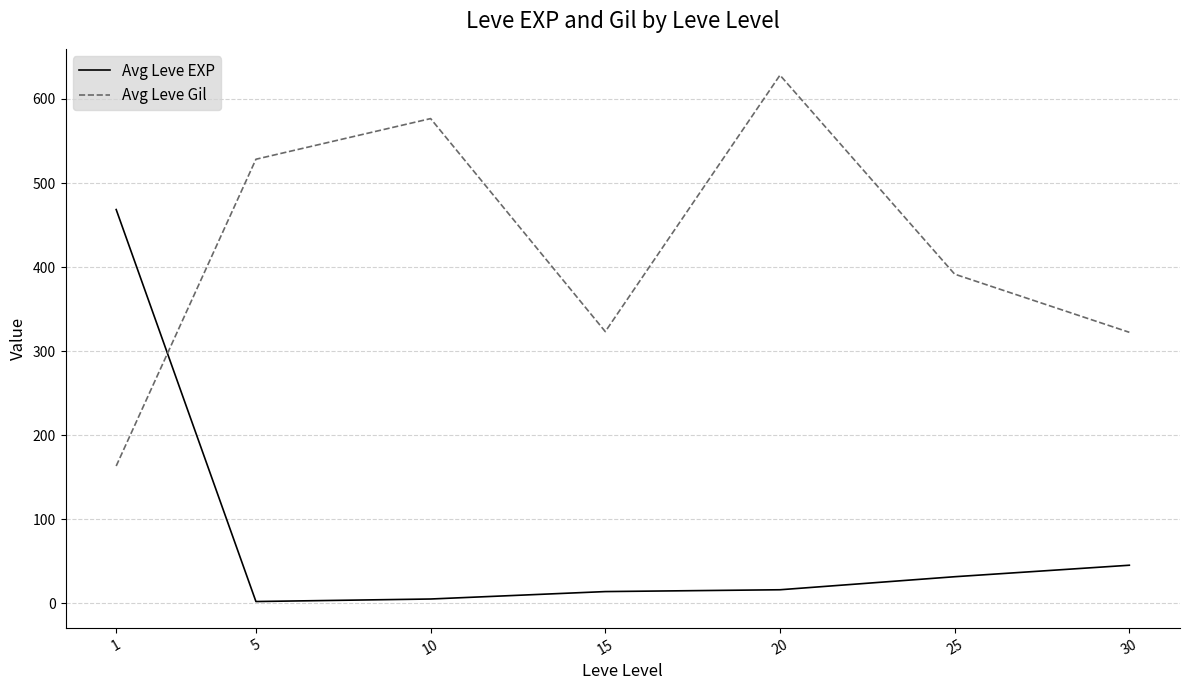

Is the value of Avg Leve EXP at 30 greater than the value of Avg Leve Gil at 1?

No